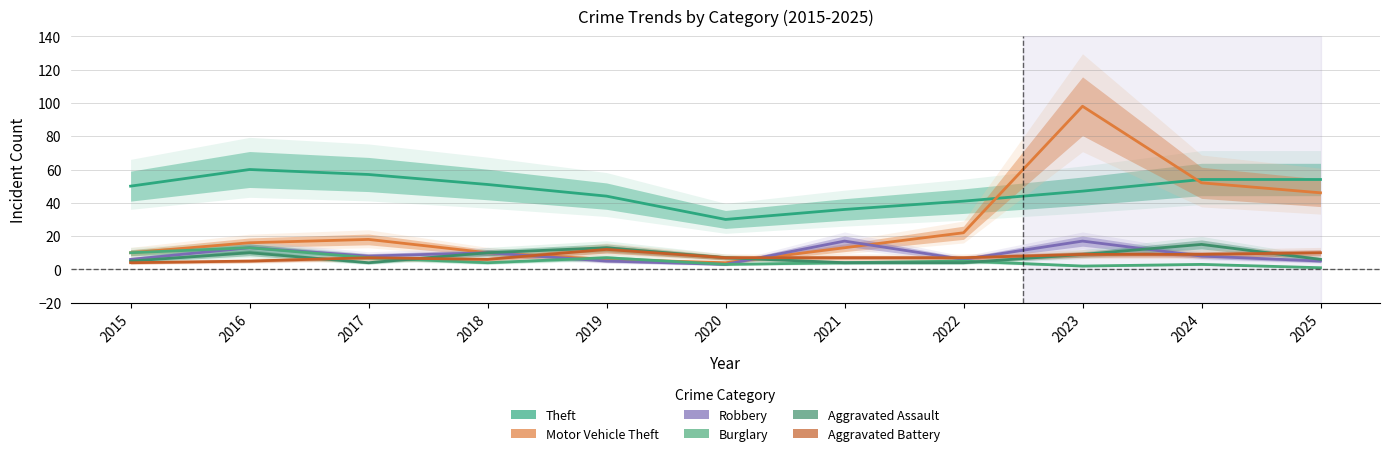

Does the chart display data point markers on the line(s)?

No